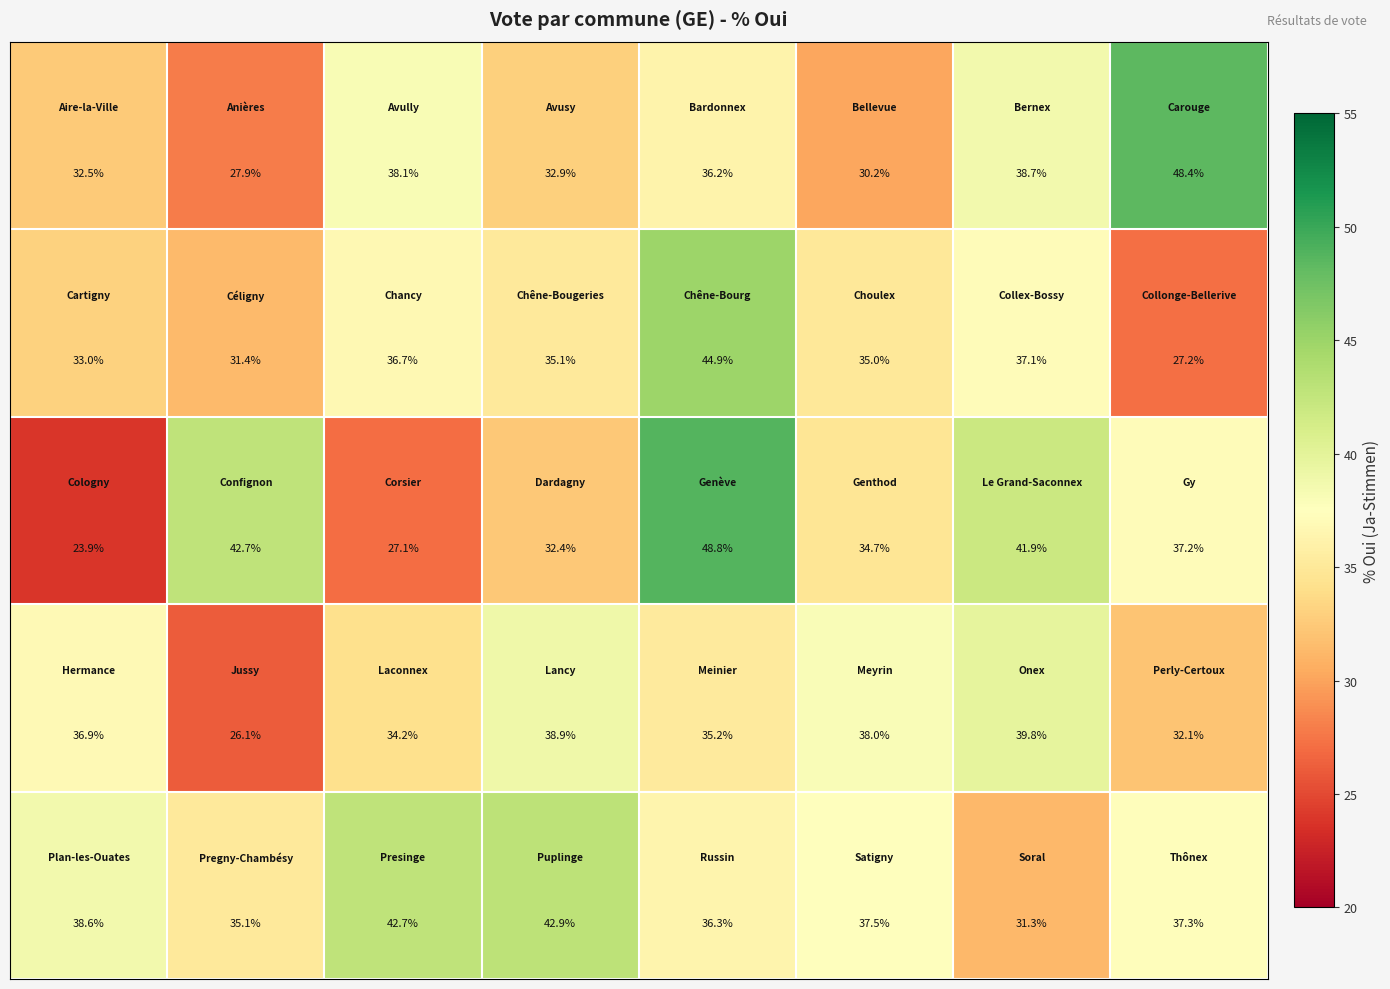

At how many categories does at least one series exceed 29?

8